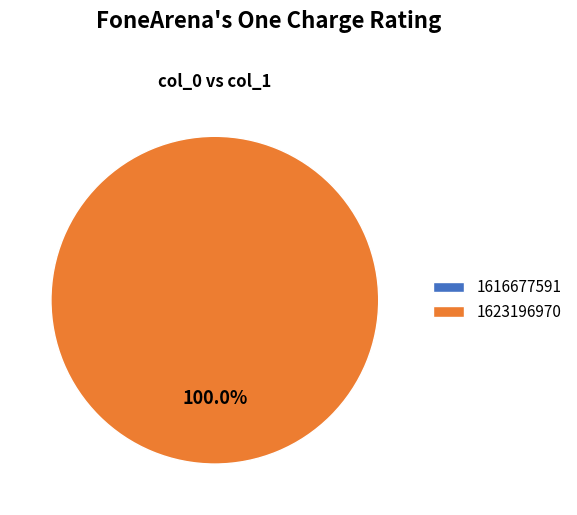

The 1616677591 slice represents 0% of the pie. True or false?

True